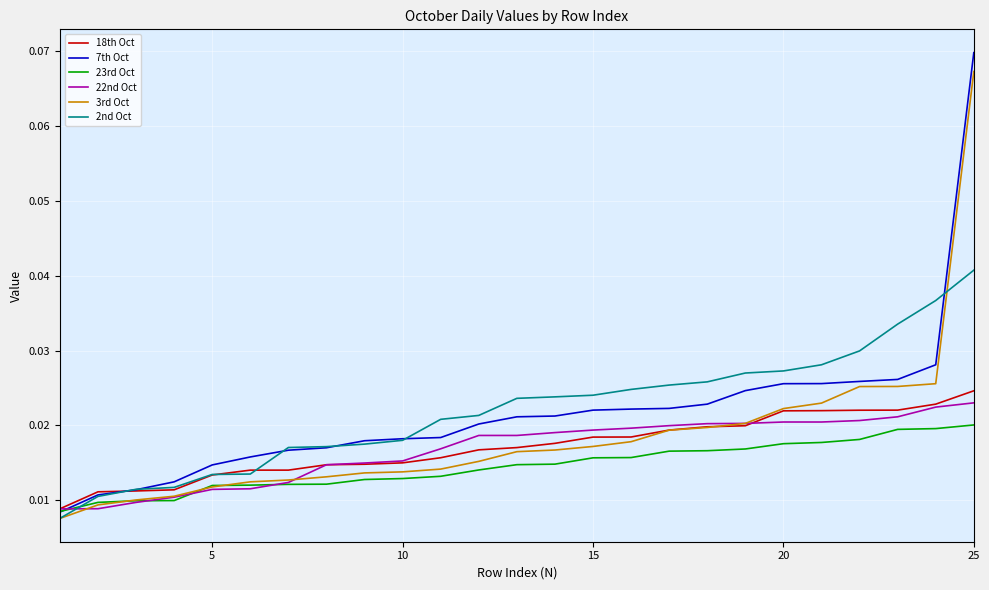

Which series has the largest range (max minus min)?

7th Oct